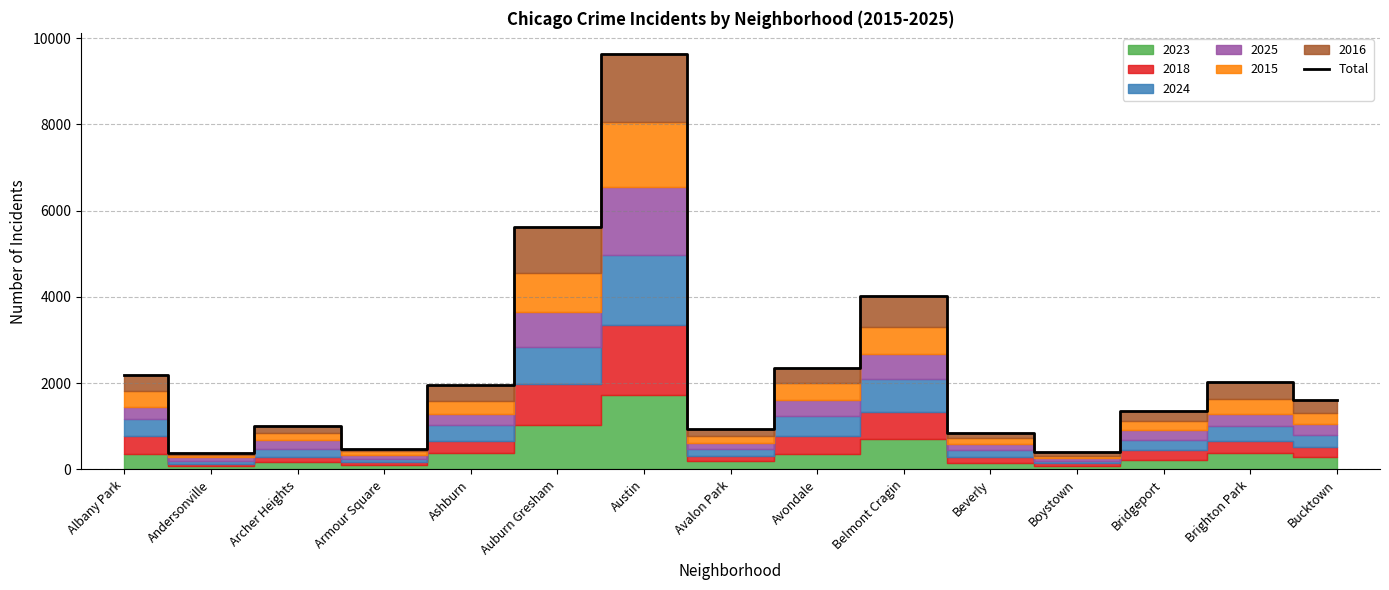

What is the label of the 5th point from the left?

Ashburn